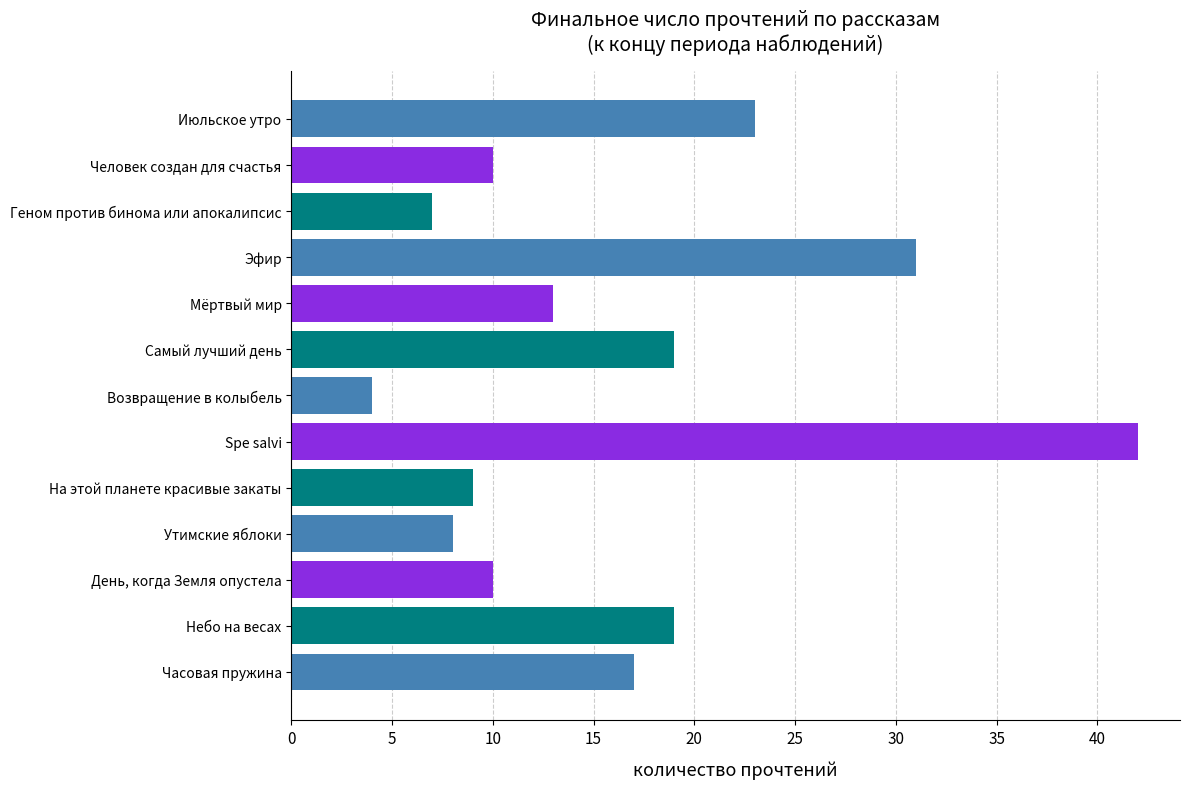

Where is the data nearest to the value 23?

Июльское утро